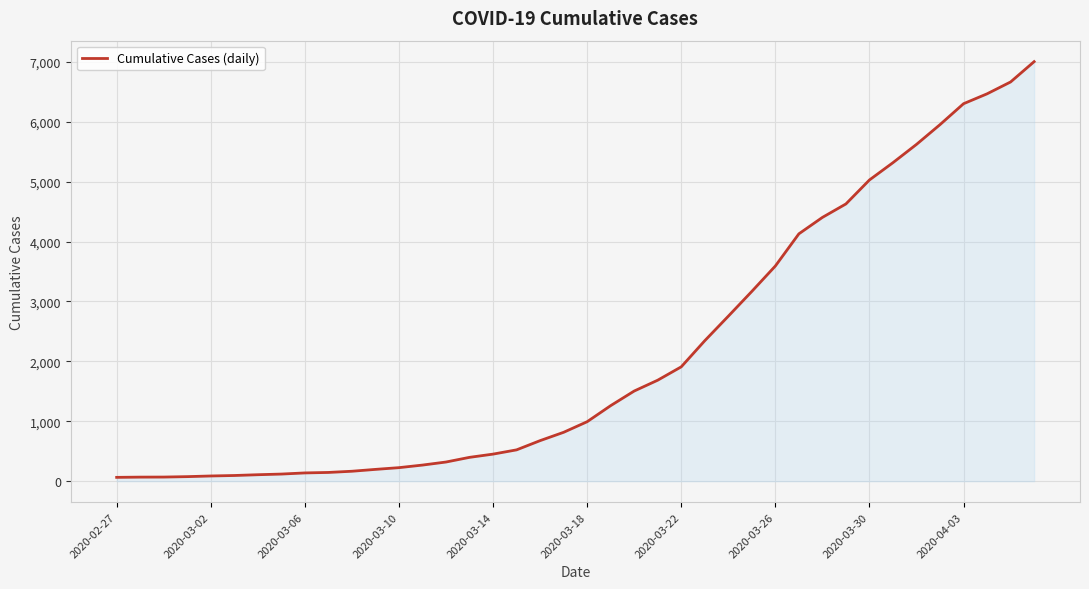

What is the maximum value shown in the chart?

7003